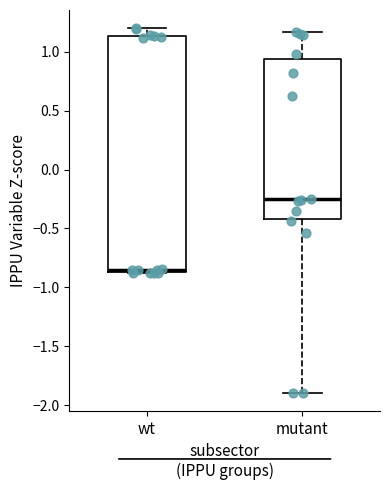

Reading left to right, read every box against the y-axis: the position of its median line, the range the box covers, and the ends of its whiskers. The values are not printed on the chart, so give them approximately, as read against the axis.

wt: median -0.85 (just above the box's lower edge), box -0.85 to 1.15, whiskers -0.90 to 1.20
mutant: median -0.25, box -0.40 to 0.95, whiskers -1.90 to 1.15